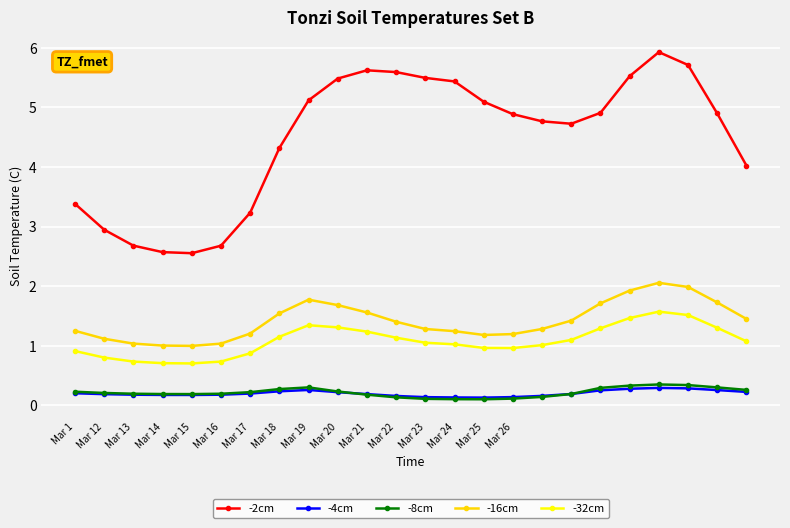

Which series has the widest spread of values?

-2cm